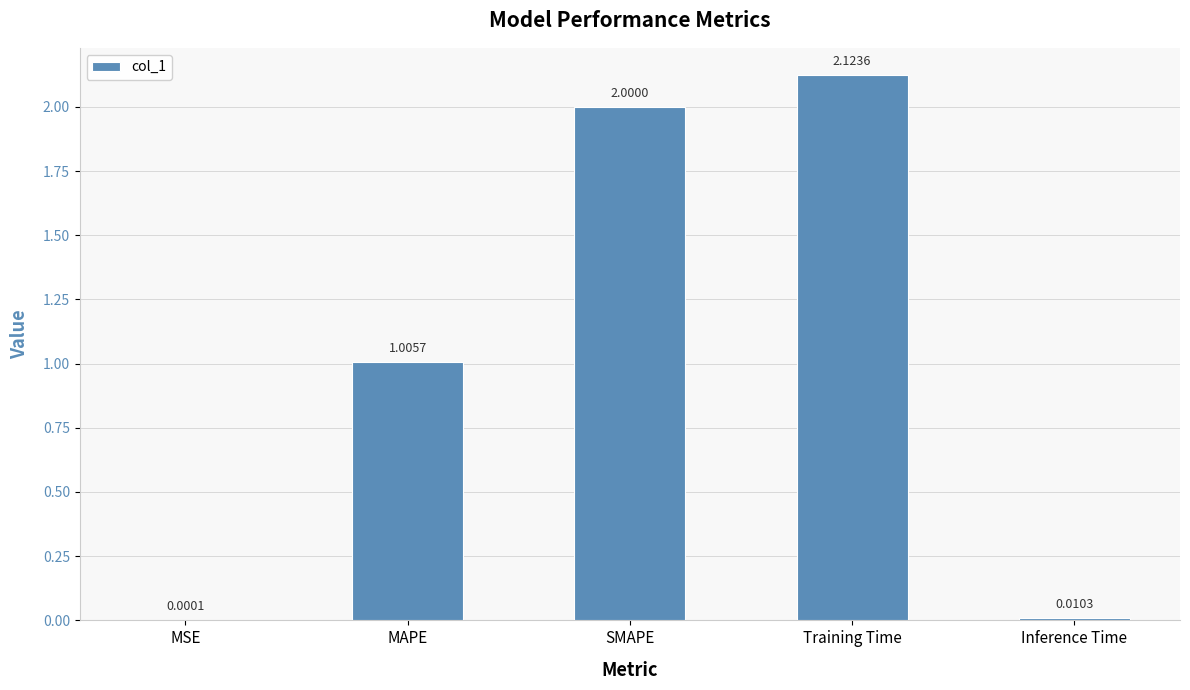

Count the number of values greater than 1.

3